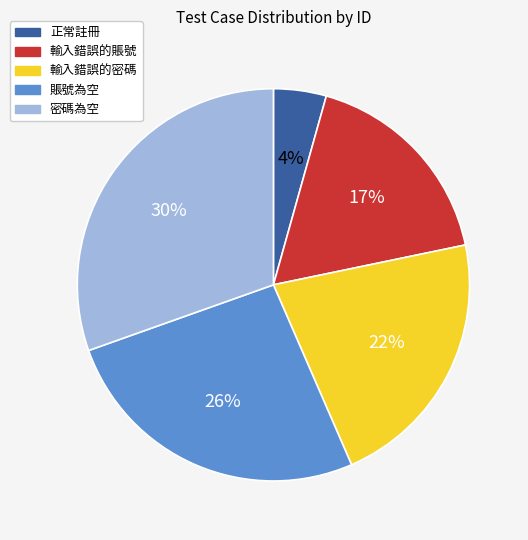

Count the number of slices in the pie.

5